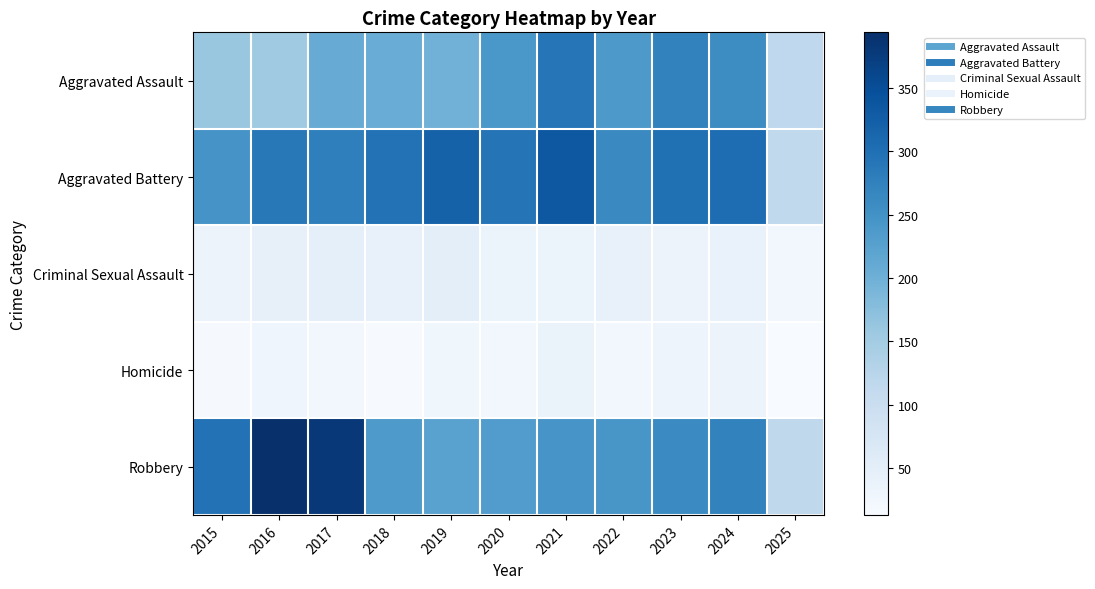

At which category is the sum across all series the highest?

2021